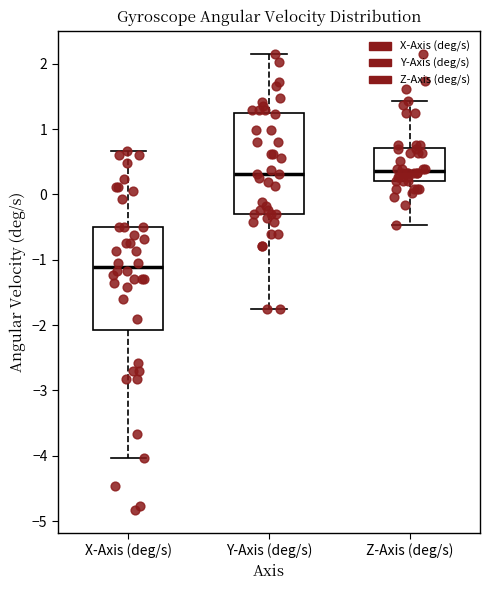

Reading left to right, read every box against the y-axis: the position of its median line, the range the box covers, and the ends of its whiskers. The values are not printed on the chart, so give them approximately, as read against the axis.

X-Axis (deg/s): median -1.1, box -2.1 to -0.5, whiskers -4.0 to 0.7
Y-Axis (deg/s): median 0.3, box -0.3 to 1.2, whiskers -1.8 to 2.1
Z-Axis (deg/s): median 0.4, box 0.2 to 0.7, whiskers -0.5 to 1.4